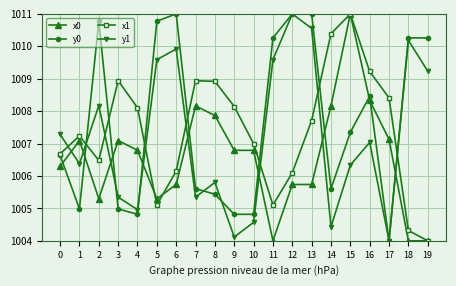

The y0 series shows 1004.8 at 4. True or false?

True